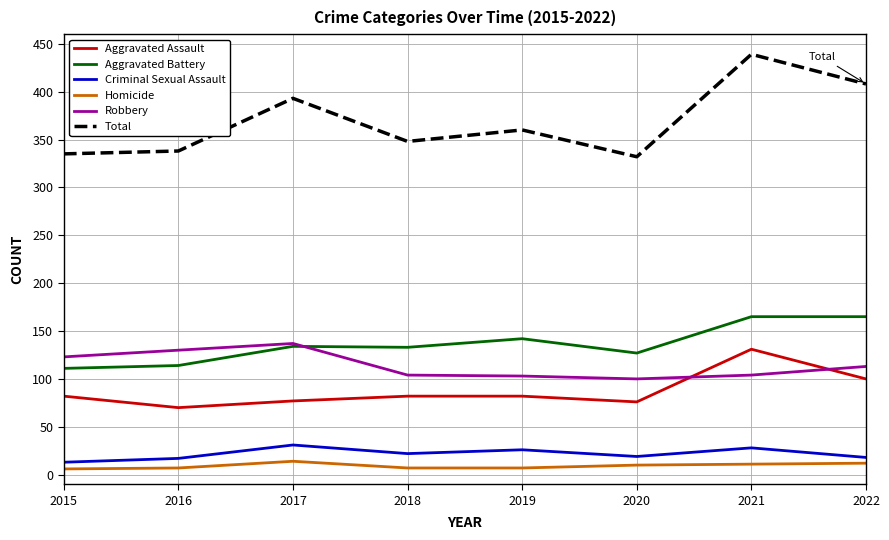

True or false: Homicide has more than 0 points higher than both neighbors.

True